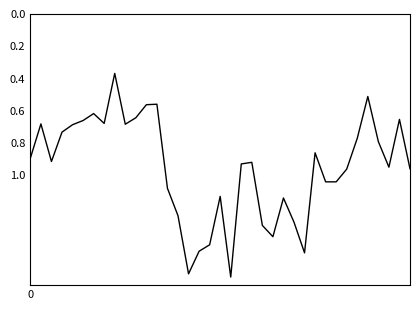

What is the difference between the maximum and minimum values?

1.3